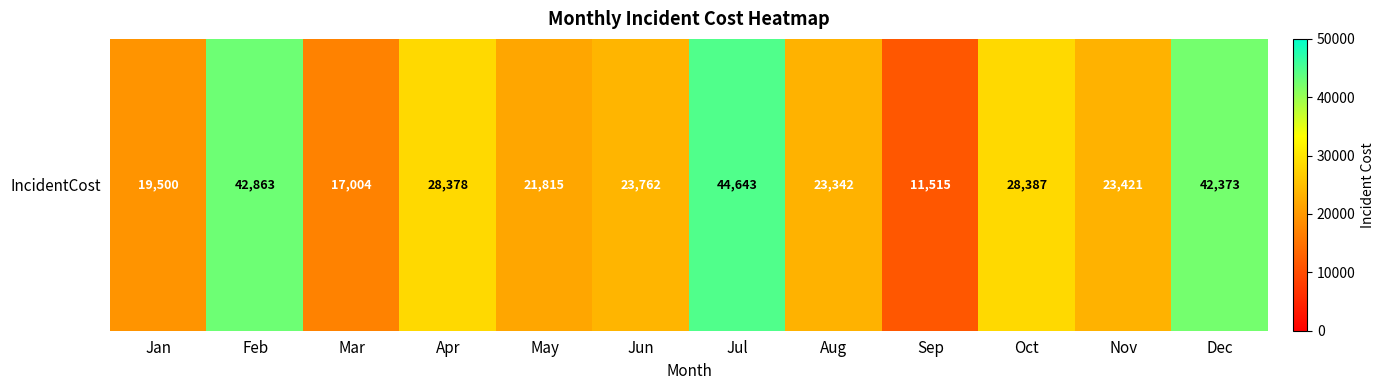

Between May and Nov, which is larger?

Nov